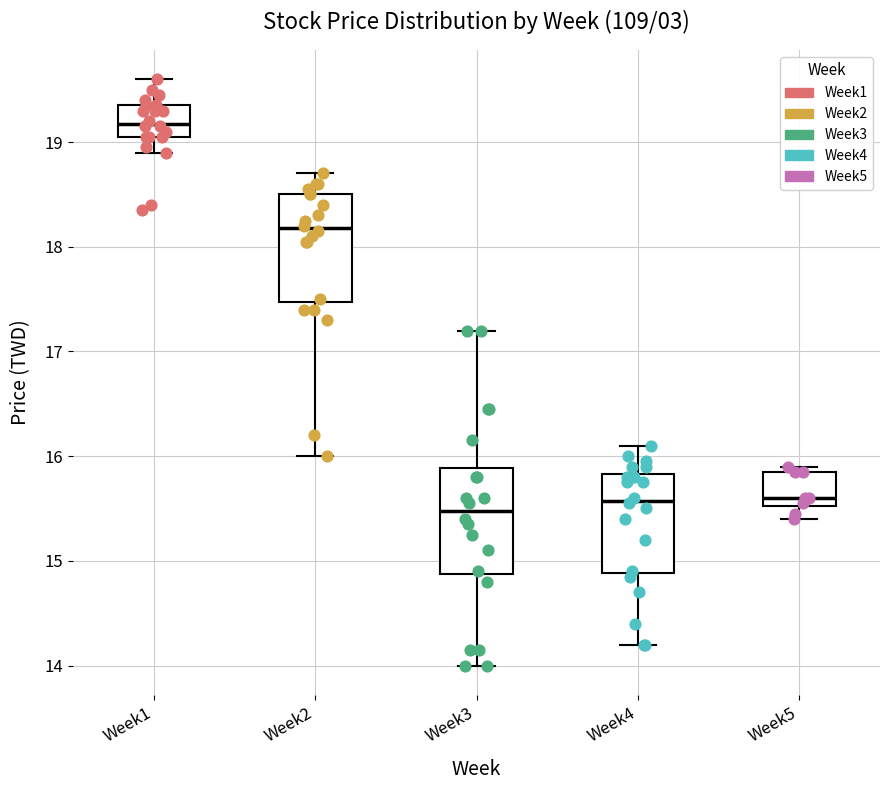

Where does the lower whisker of the box for Week5 end on the y-axis? The values are not printed on the chart, so give them approximately, as read against the axis.

15.4